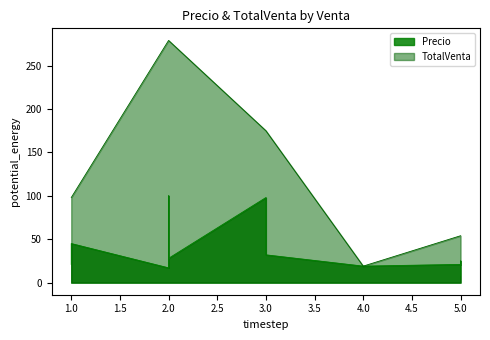

Does the chart have visible grid lines?

No